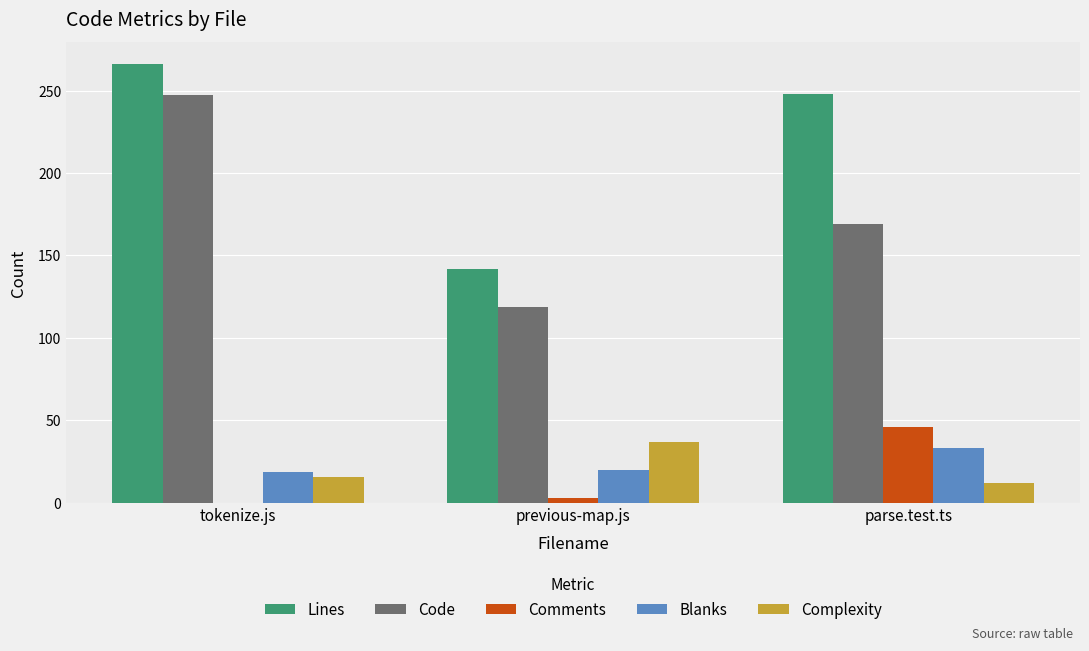

Where is Lines nearest to the value 204?

parse.test.ts